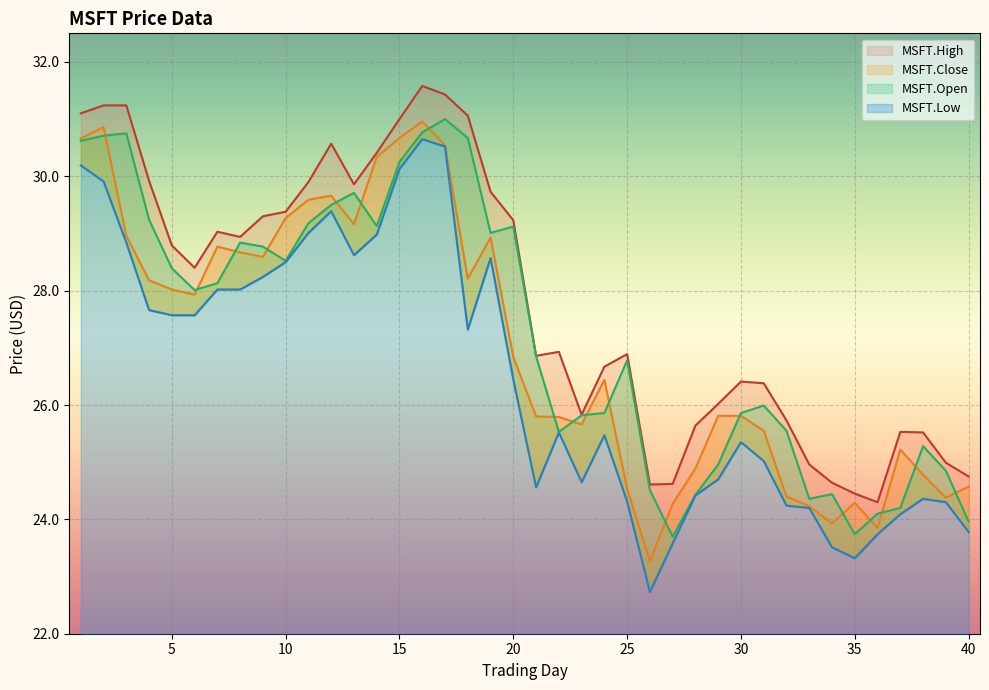

Reading left to right, list all the values displayed in this chart.

MSFT.Close: 30.7	30.9	29.0	28.2	28.0	27.9	28.8	28.7	28.6	29.3	29.6	29.7	29.2	30.3	30.7	31.0	30.5	28.2	28.9	26.8	25.8	25.8	25.7	26.4	24.5	23.3	24.3	24.9	25.8	25.8	25.5	24.4	24.2	23.9	24.3	23.9	25.2	24.8	24.4	24.6
MSFT.High: 31.1	31.2	31.2	29.9	28.8	28.4	29.0	28.9	29.3	29.4	29.9	30.6	29.9	30.4	31.0	31.6	31.4	31.1	29.7	29.2	26.9	26.9	25.8	26.7	26.9	24.6	24.6	25.6	26.0	26.4	26.4	25.7	25.0	24.6	24.5	24.3	25.5	25.5	25.0	24.8
MSFT.Low: 30.2	29.9	28.8	27.7	27.6	27.6	28.0	28.0	28.2	28.5	29.0	29.4	28.6	29.0	30.1	30.6	30.5	27.3	28.6	26.4	24.6	25.5	24.6	25.5	24.3	22.7	23.6	24.4	24.7	25.4	25.0	24.2	24.2	23.5	23.3	23.7	24.1	24.4	24.3	23.8
MSFT.Open: 30.6	30.7	30.8	29.2	28.4	28.0	28.1	28.8	28.8	28.5	29.2	29.5	29.7	29.1	30.2	30.8	31.0	30.7	29.0	29.1	26.9	25.5	25.8	25.9	26.8	24.5	23.7	24.4	25.0	25.9	26.0	25.5	24.4	24.4	23.7	24.1	24.2	25.3	24.9	24.0